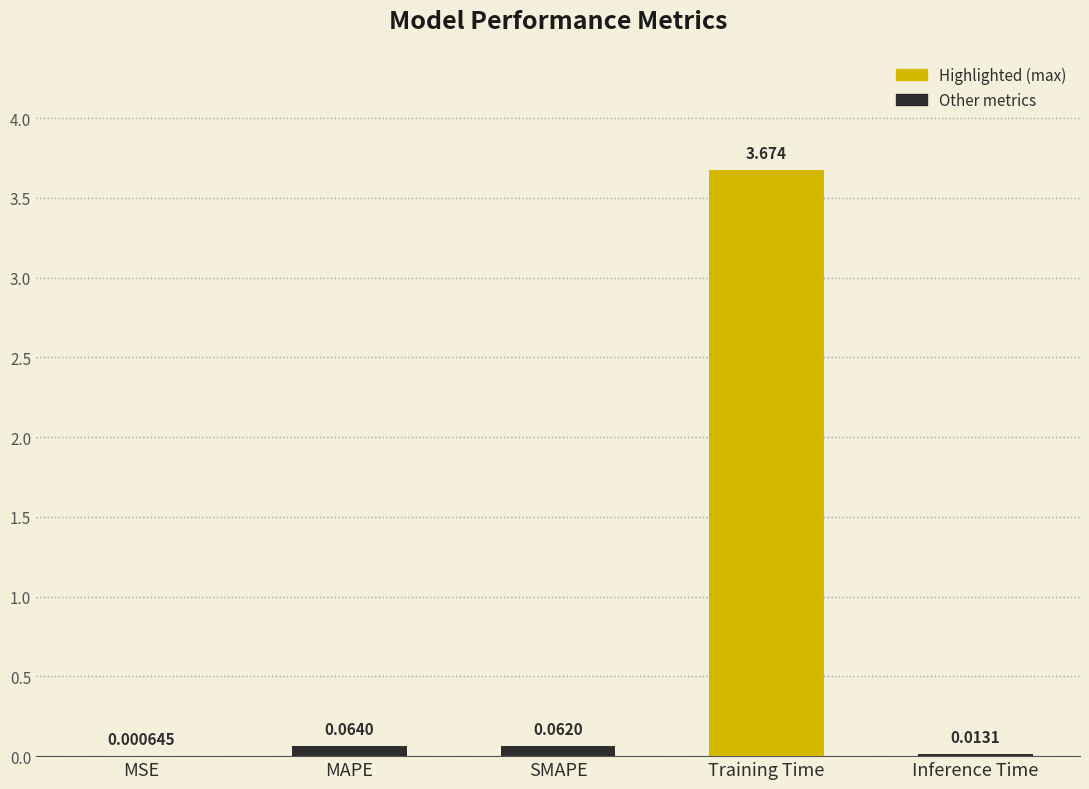

Which has a higher value, MSE or Training Time?

Training Time